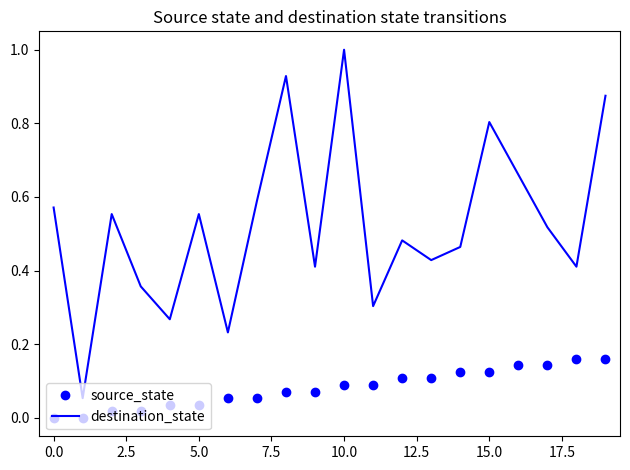

True or false: source_state and destination_state cross at least once.

False